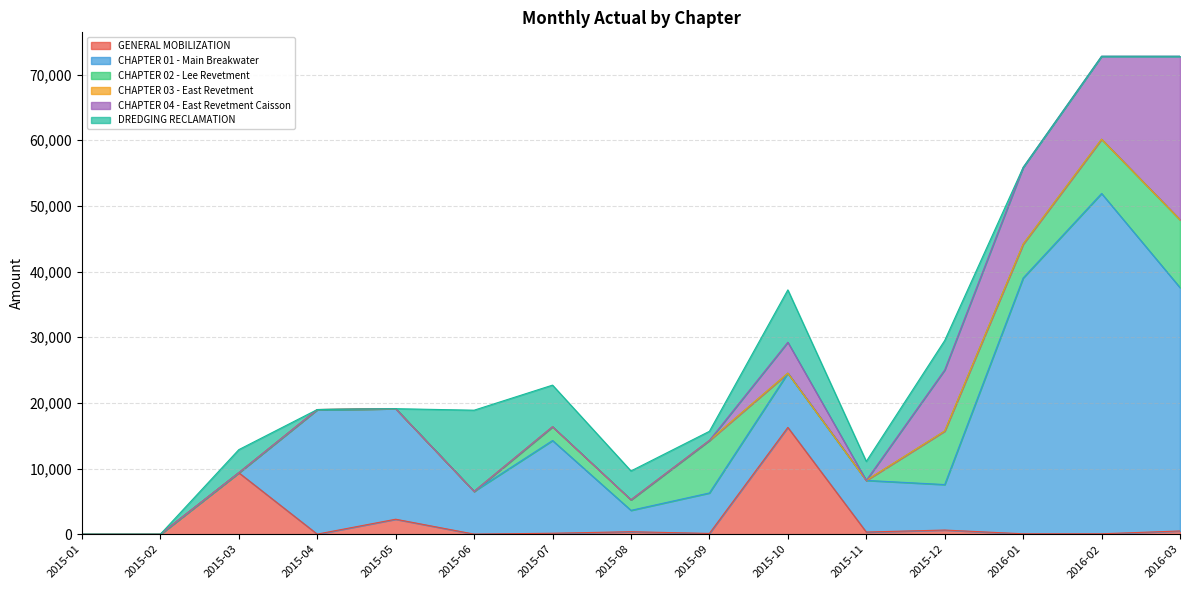

List the series in order of their peak value, highest first.

CHAPTER 01 - Main Breakwater, CHAPTER 04 - East Revetment Caisson, GENERAL MOBILIZATION, DREDGING RECLAMATION, CHAPTER 02 - Lee Revetment, CHAPTER 03 - East Revetment